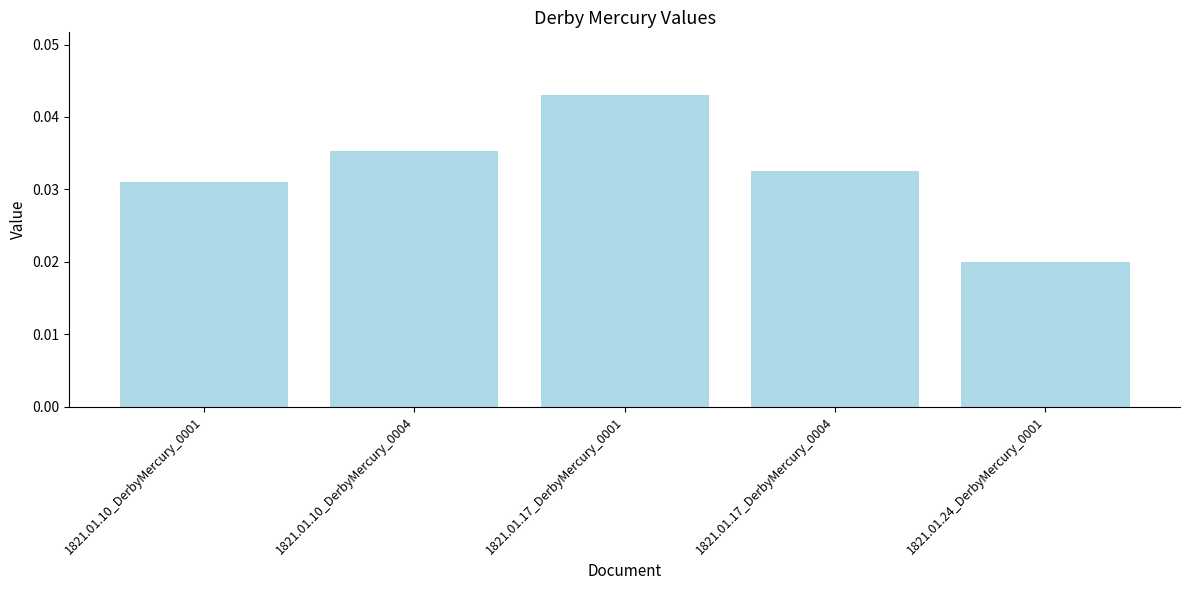

List the labels in order of value, largest first.

1821.01.17_DerbyMercury_0001, 1821.01.10_DerbyMercury_0004, 1821.01.17_DerbyMercury_0004, 1821.01.10_DerbyMercury_0001, 1821.01.24_DerbyMercury_0001